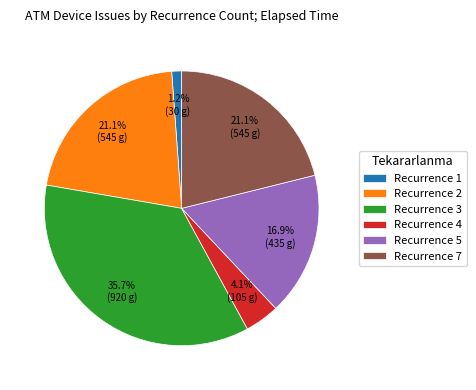

Which has a higher value, Recurrence 3 or Recurrence 1?

Recurrence 3